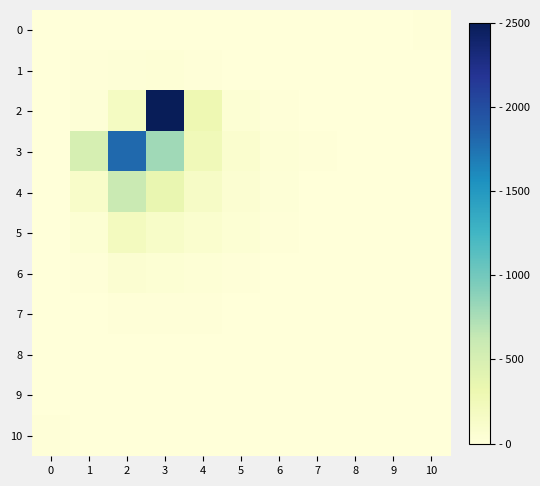

How many categories are shown in the chart?

11